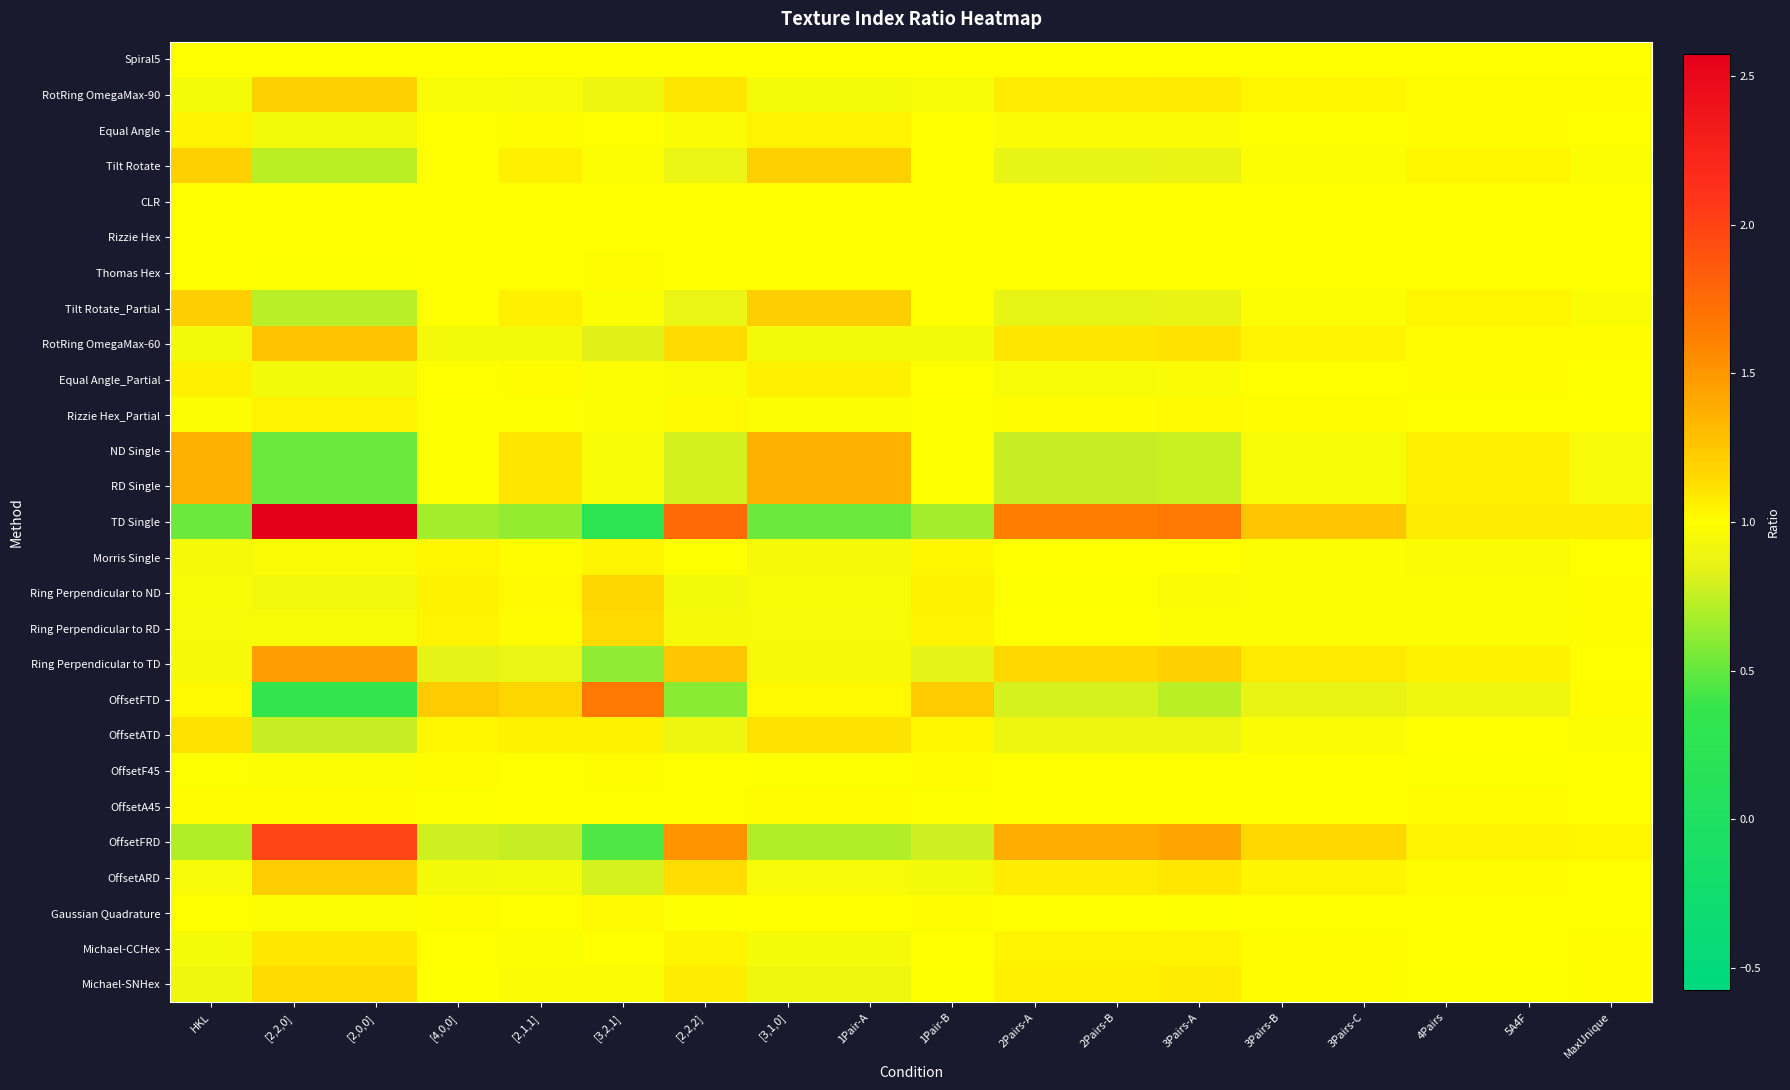

Which series has the largest range (max minus min)?

TD Single